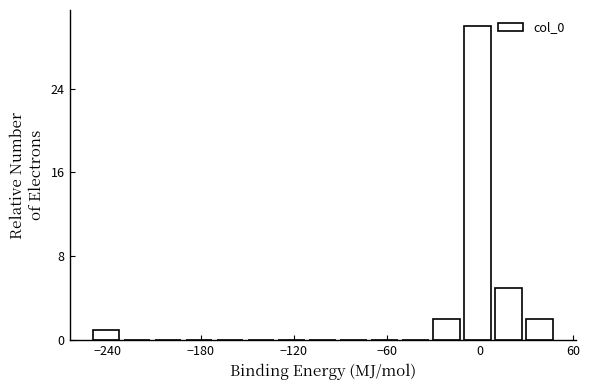

Around what value on the x-axis is the tallest bar? Give the approximate position of its centre, as read against the axis.

0